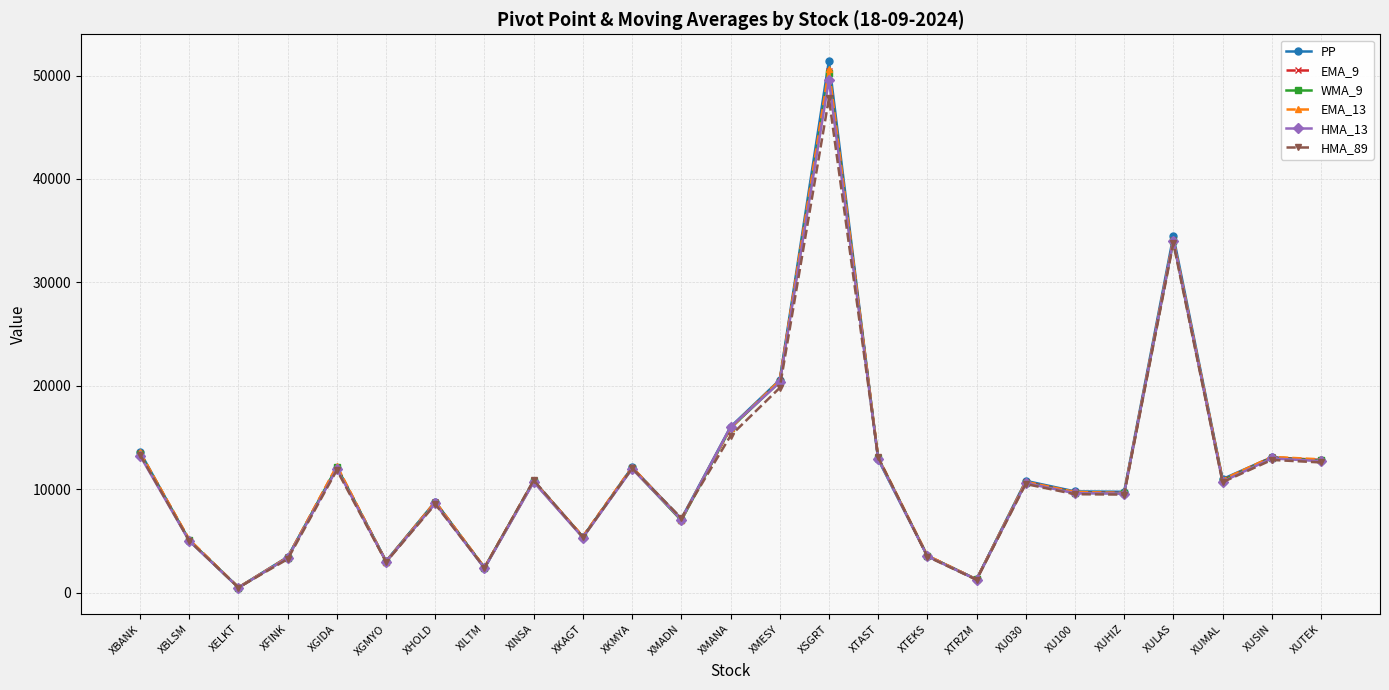

Which category has the highest value in the HMA_89 series?

XSGRT